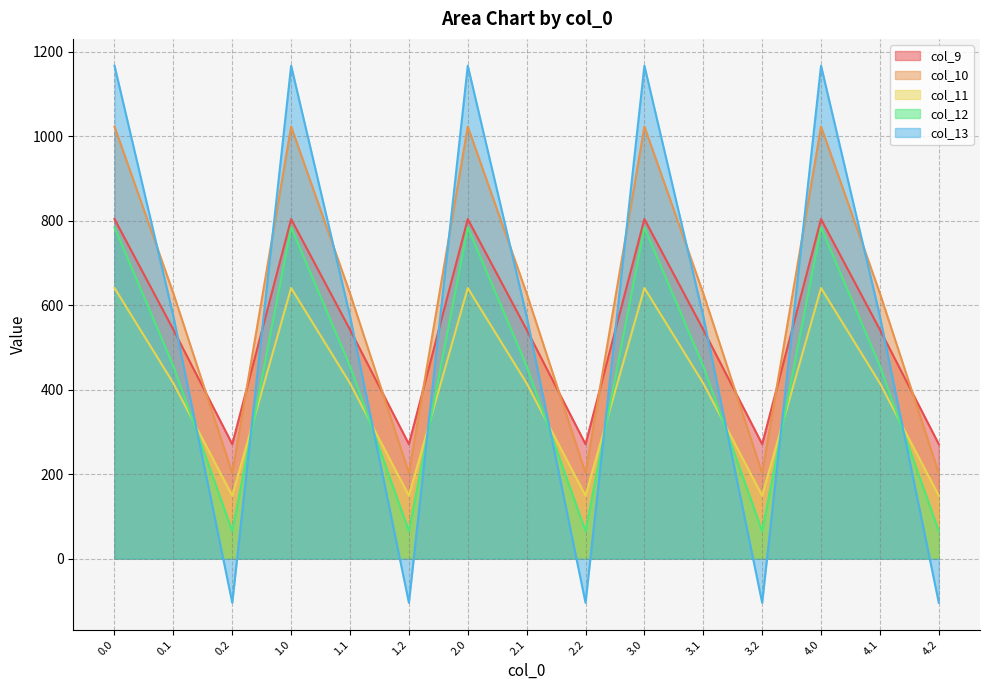

What is the label of the 5th point from the left?

1.1